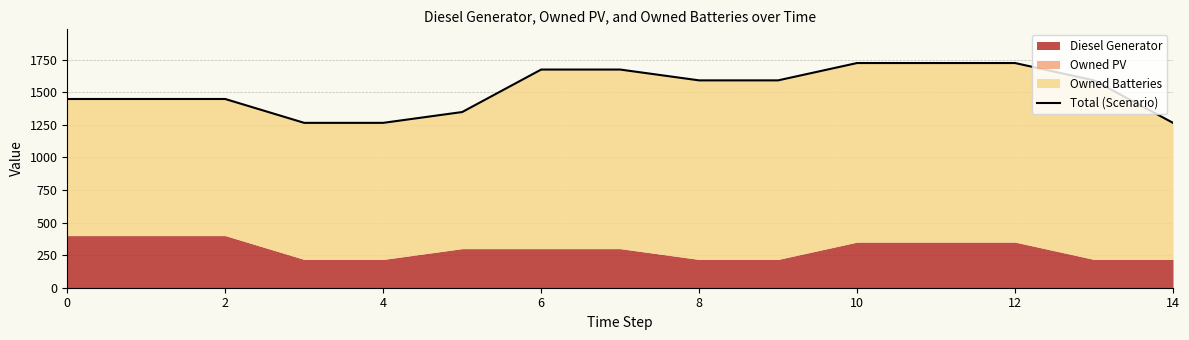

True or false: the data shows 1724 at 11.

True